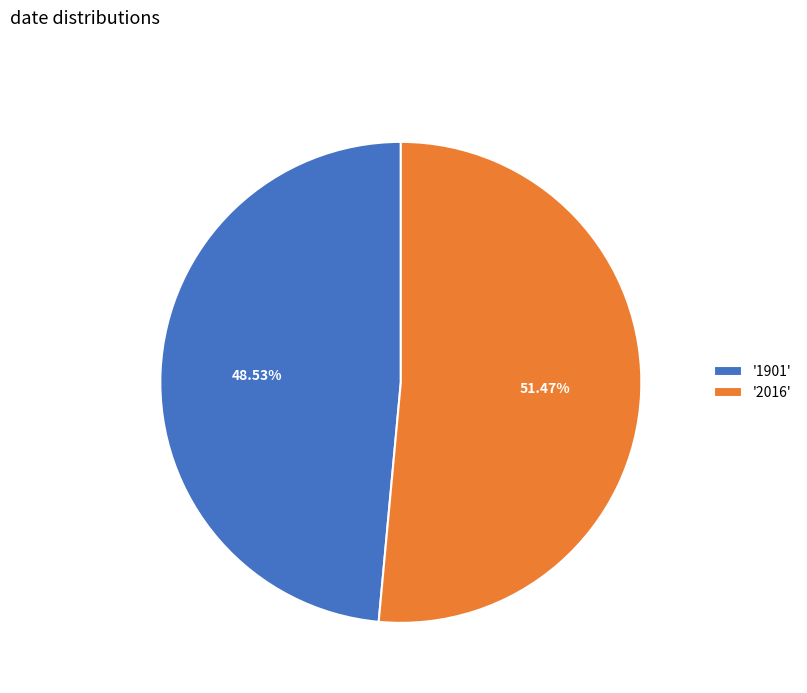

What is the ratio of the value at '1901' to the value at '2016'?

0.9